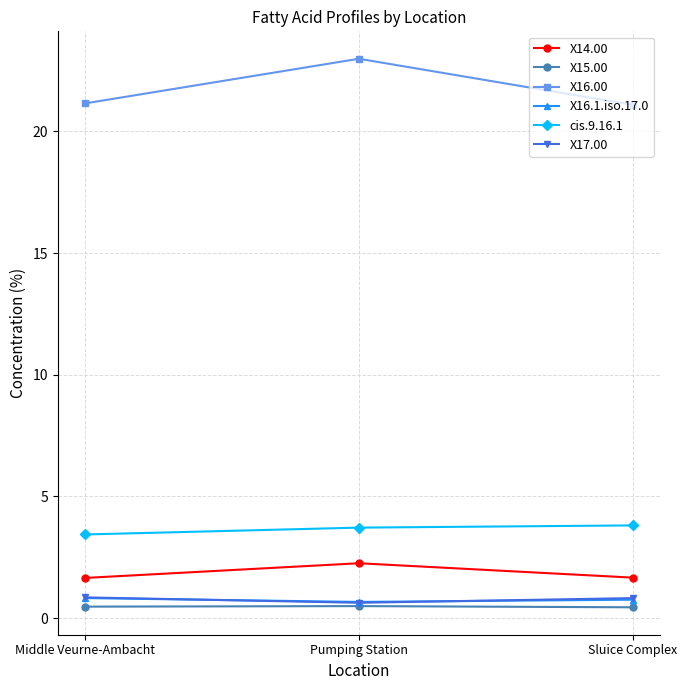

What is the difference between the highest and lowest values at Middle Veurne-Ambacht?

20.7